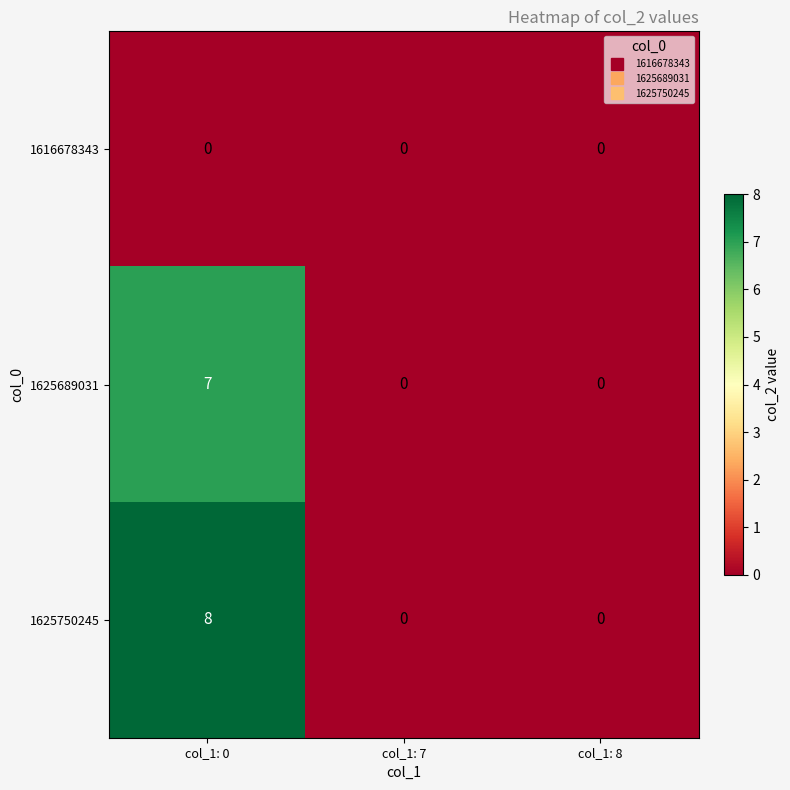

True or false: 1625750245 has a value of 8 at col_1: 0.

True